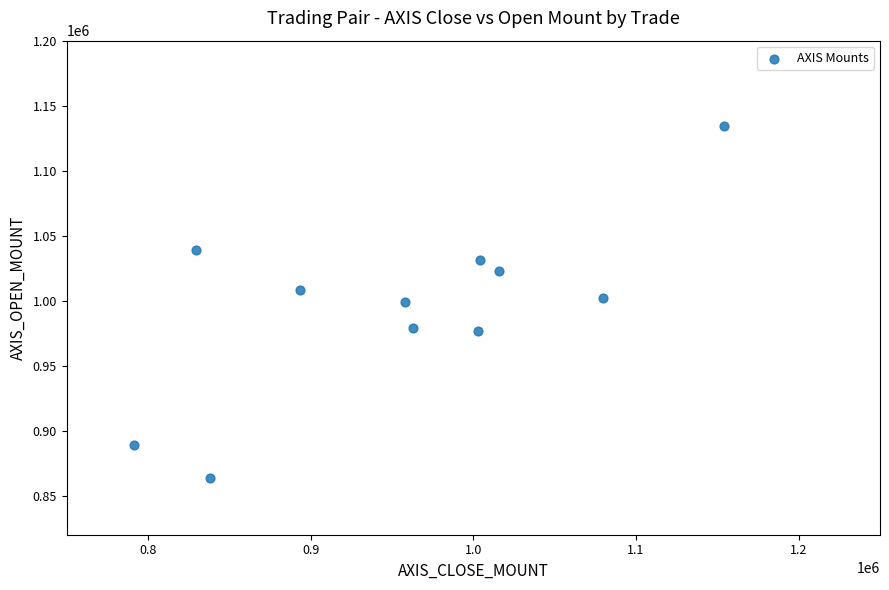

What is the range of X values (max minus min)?

363200